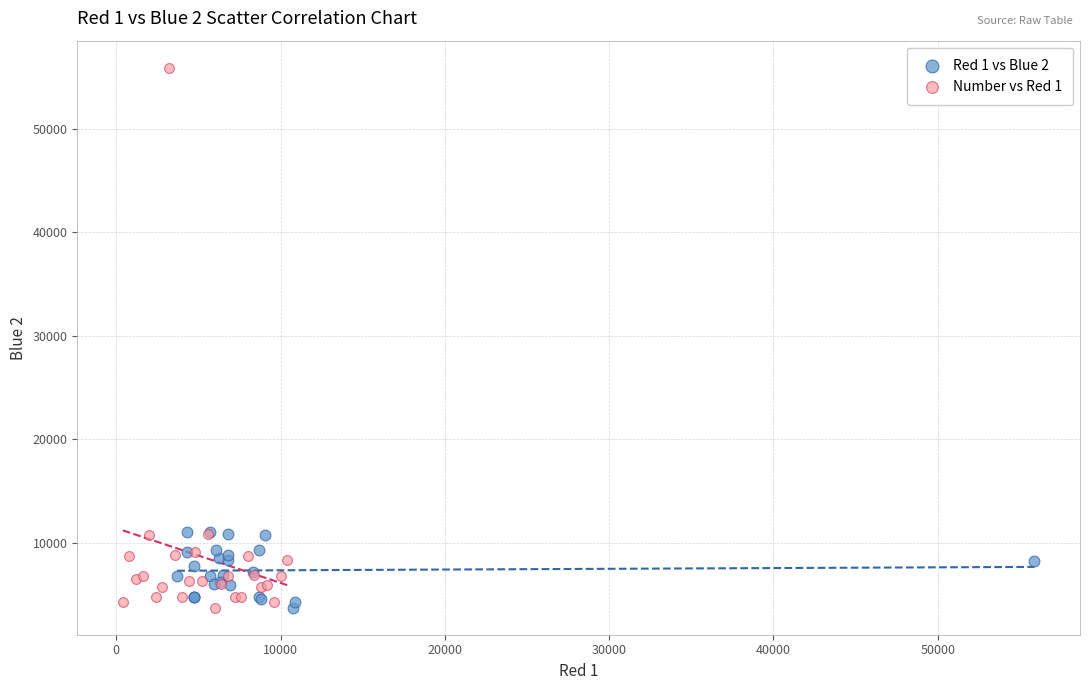

Which series has the widest spread of Y values?

Number vs Red 1